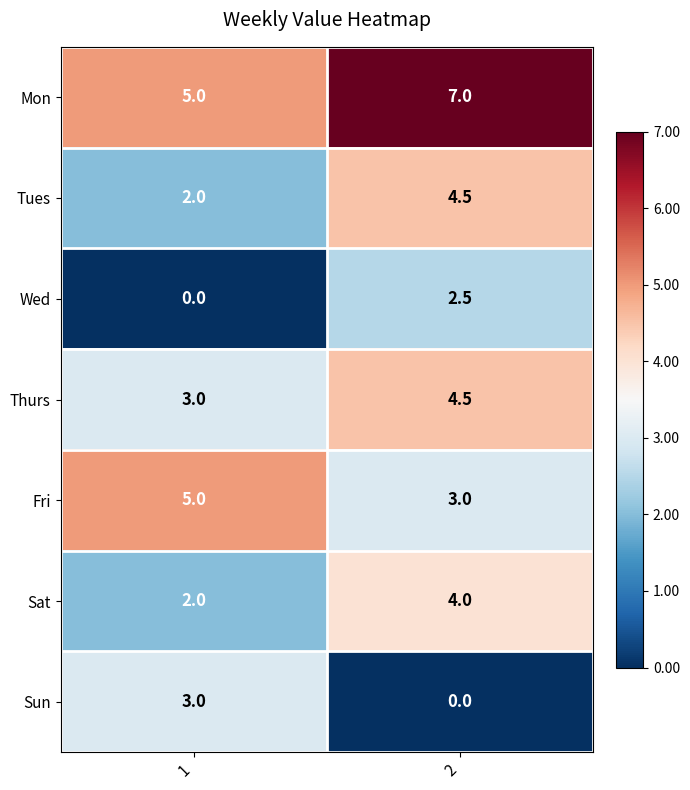

What value does the Thurs series have at 2?

4.5